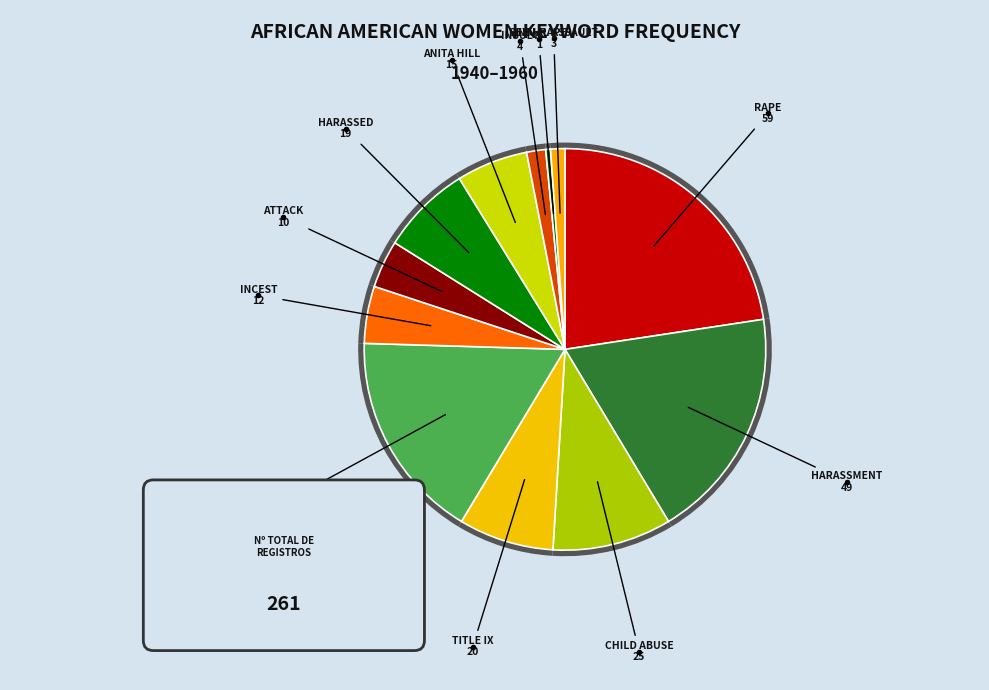

What is the ratio of the value at Clarence Thomas to the value at attack?

4.4